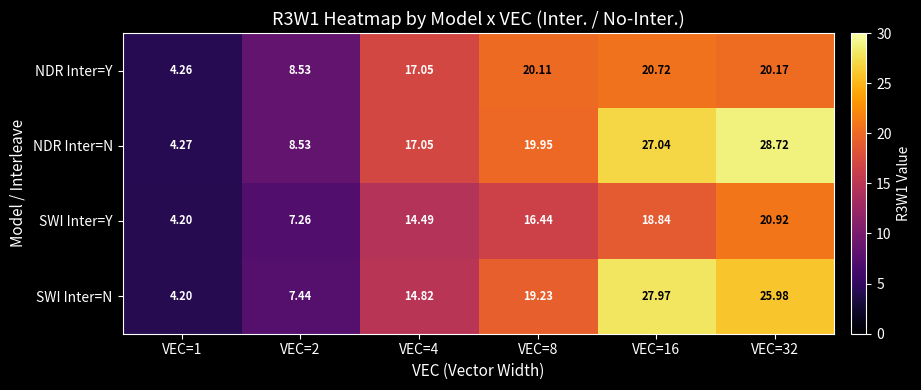

At how many categories does at least one series exceed 10?

4